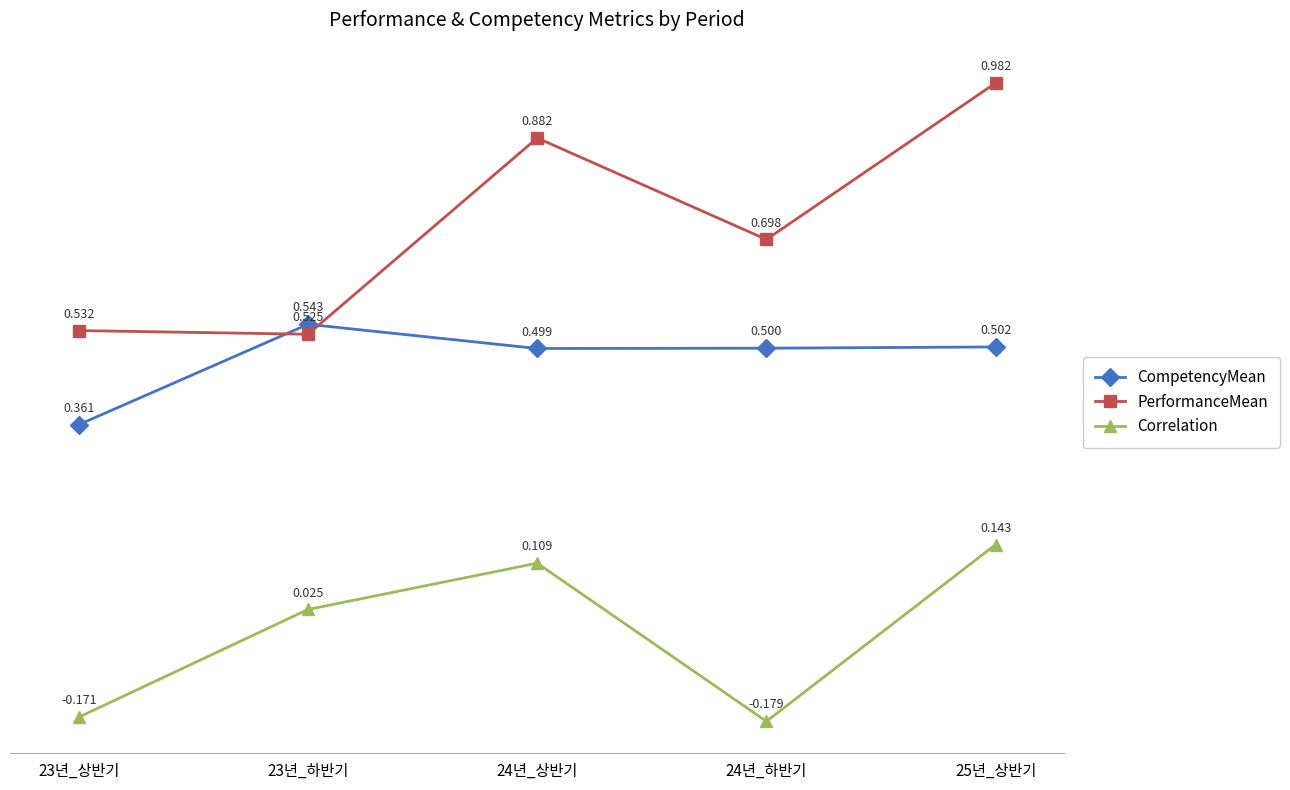

What is the difference between the highest and lowest values at 25년_상반기?

0.8